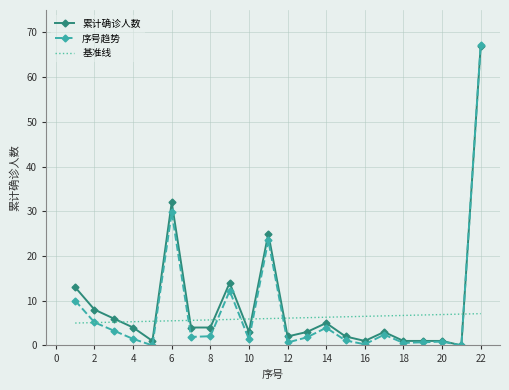

Rank the series by their average value, from lowest to highest.

基准线, 序号趋势, 累计确诊人数